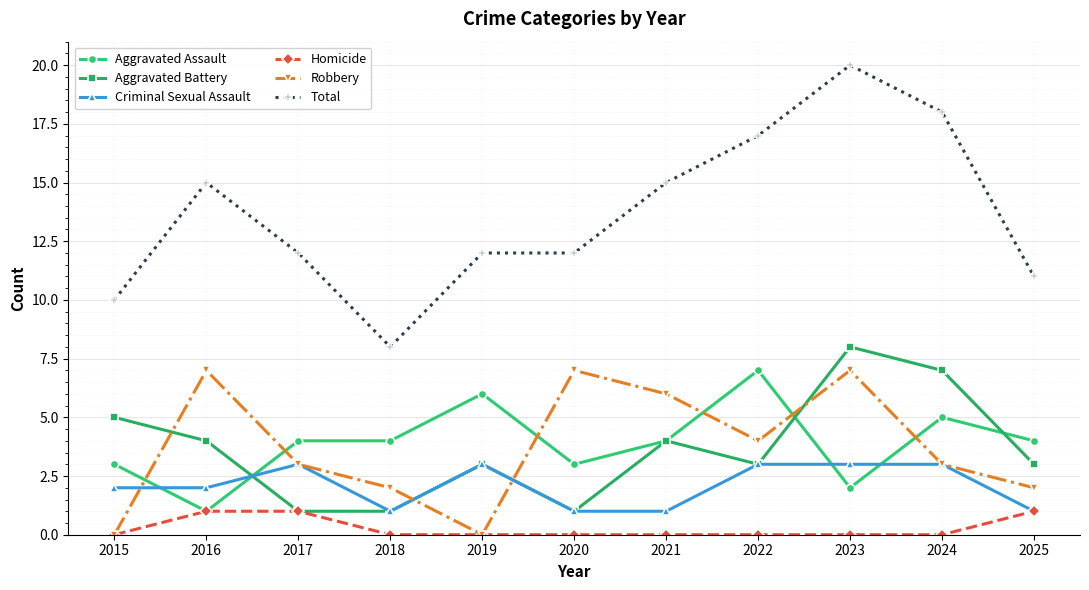

Reading left to right, what are all the values shown in this chart?

Aggravated Assault: 3	1	4	4	6	3	4	7	2	5	4
Aggravated Battery: 5	4	1	1	3	1	4	3	8	7	3
Criminal Sexual Assault: 2	2	3	1	3	1	1	3	3	3	1
Homicide: 0	1	1	0	0	0	0	0	0	0	1
Robbery: 0	7	3	2	0	7	6	4	7	3	2
Total: 10	15	12	8	12	12	15	17	20	18	11